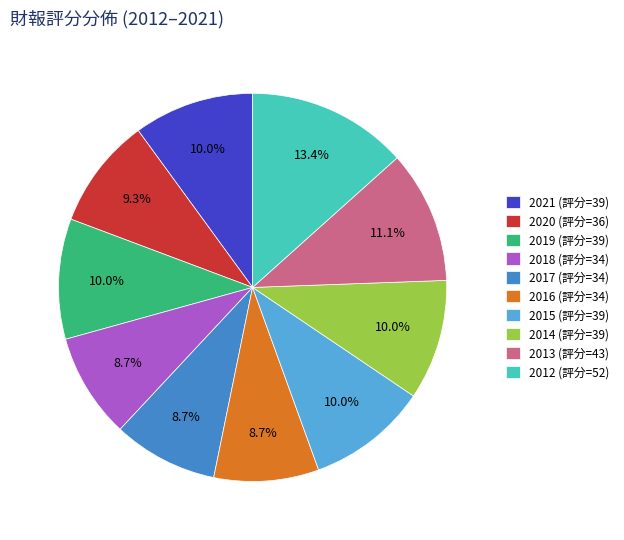

Do 2018 (評分=34) and 2021 (評分=39) together represent more than half of the pie?

No